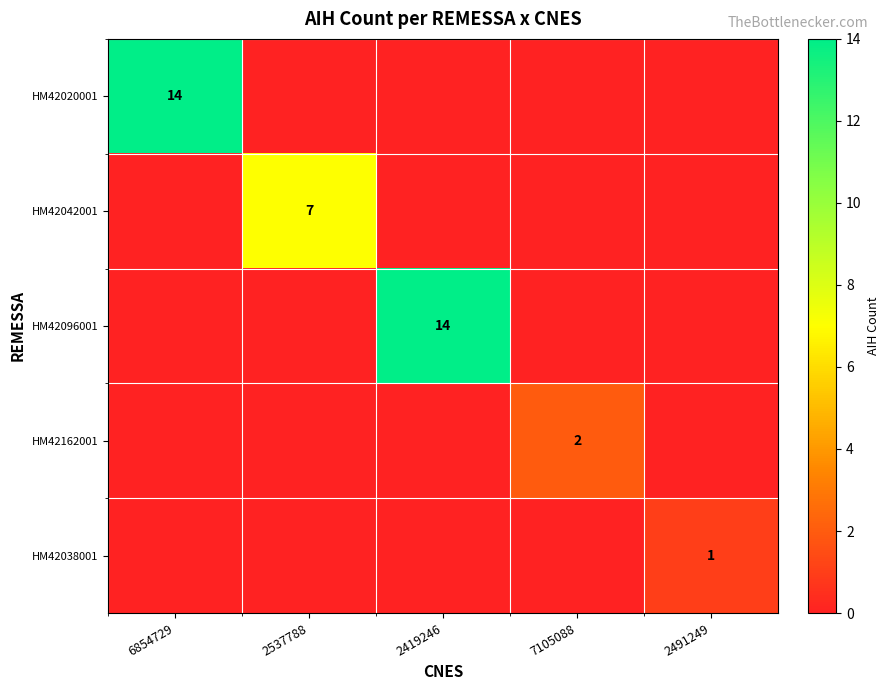

True or false: HM42162001 has a value of 3 at 7105088.

False